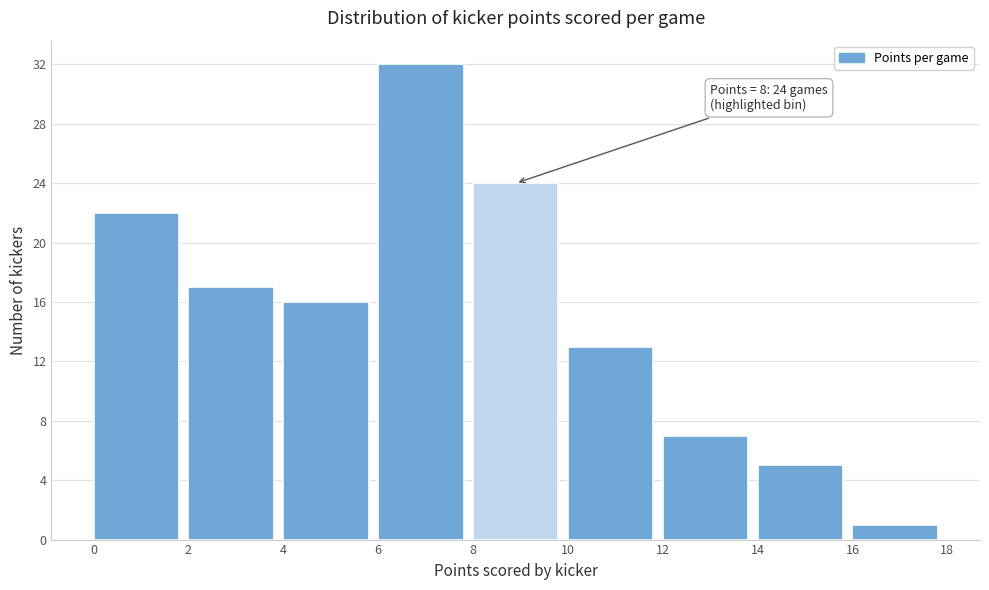

Over which range of the x-axis is the bar tallest?

6 to 8